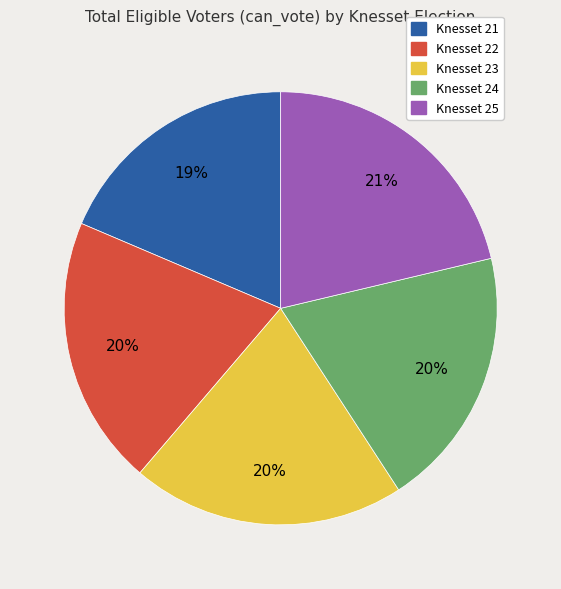

To the nearest percent, what percentage of the pie is Knesset 23?

20%